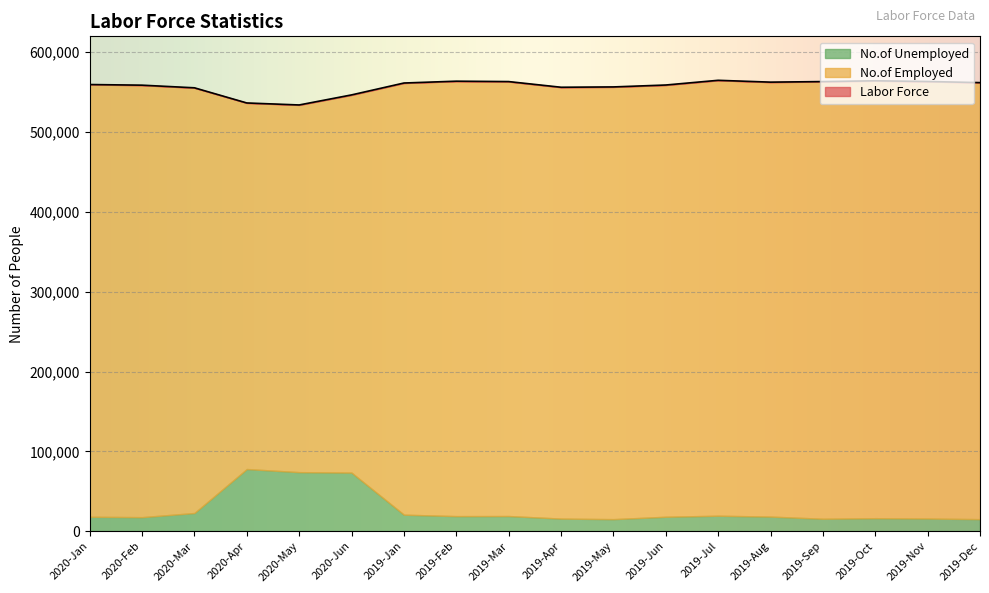

Reading left to right, what are all the values shown in this chart?

Labor Force: 2020-Jan=559600	2020-Feb=558800	2020-Mar=555500	2020-Apr=536500	2020-May=534000	2020-Jun=546600	2019-Jan=561500	2019-Feb=563800	2019-Mar=563300	2019-Apr=556200	2019-May=556600	2019-Jun=559000	2019-Jul=564900	2019-Aug=562600	2019-Sep=563300	2019-Oct=564300	2019-Nov=563400	2019-Dec=562000
No.of Employed: 2020-Jan=541600	2020-Feb=541300	2020-Mar=532800	2020-Apr=458800	2020-May=460200	2020-Jun=473300	2019-Jan=540900	2019-Feb=545000	2019-Mar=544400	2019-Apr=540500	2019-May=541600	2019-Jun=541000	2019-Jul=545600	2019-Aug=544400	2019-Sep=547900	2019-Oct=548100	2019-Nov=547600	2019-Dec=547000
No.of Unemployed: 2020-Jan=18000	2020-Feb=17500	2020-Mar=22700	2020-Apr=77800	2020-May=73900	2020-Jun=73300	2019-Jan=20600	2019-Feb=18800	2019-Mar=18900	2019-Apr=15700	2019-May=15000	2019-Jun=18000	2019-Jul=19300	2019-Aug=18200	2019-Sep=15500	2019-Oct=16200	2019-Nov=15800	2019-Dec=15000